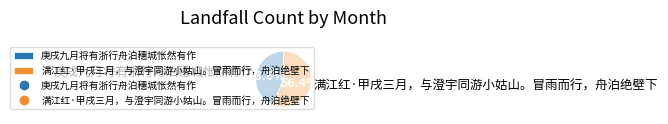

Approximately how many times larger is the value at 庚戌九月将有浙行舟泊穗城怅然有作 compared to 满江红·甲戌三月，与澄宇同游小姑山。冒雨而行，舟泊绝壁下?

0.8